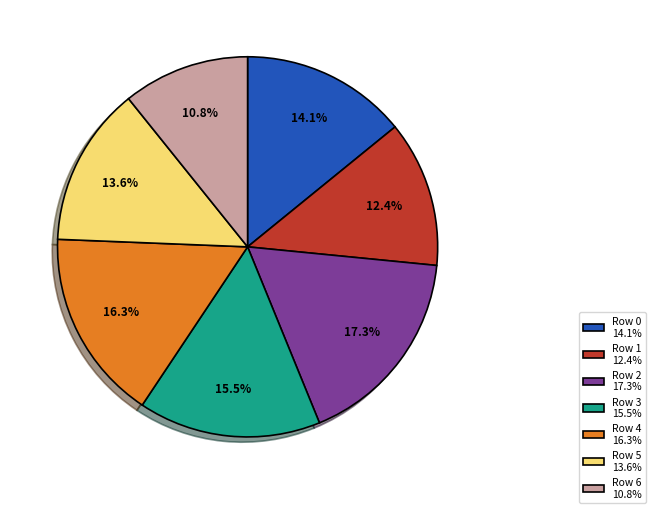

Is the sum of Row 6 10.8% and Row 3 15.5% greater than half?

No